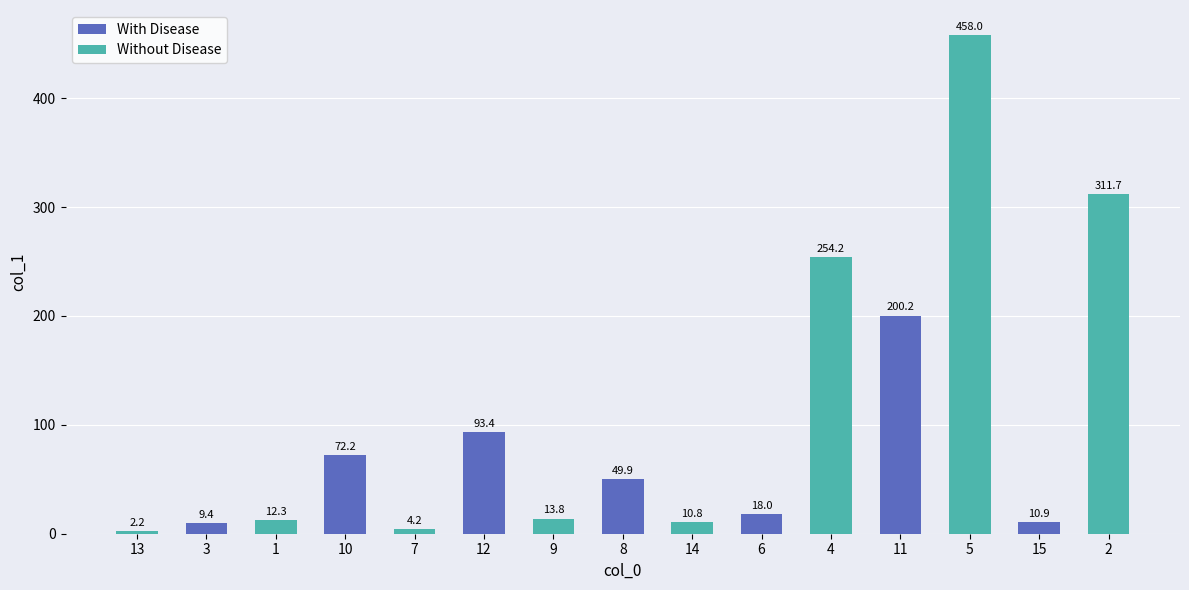

What is the label of the 13th bar from the left?

5